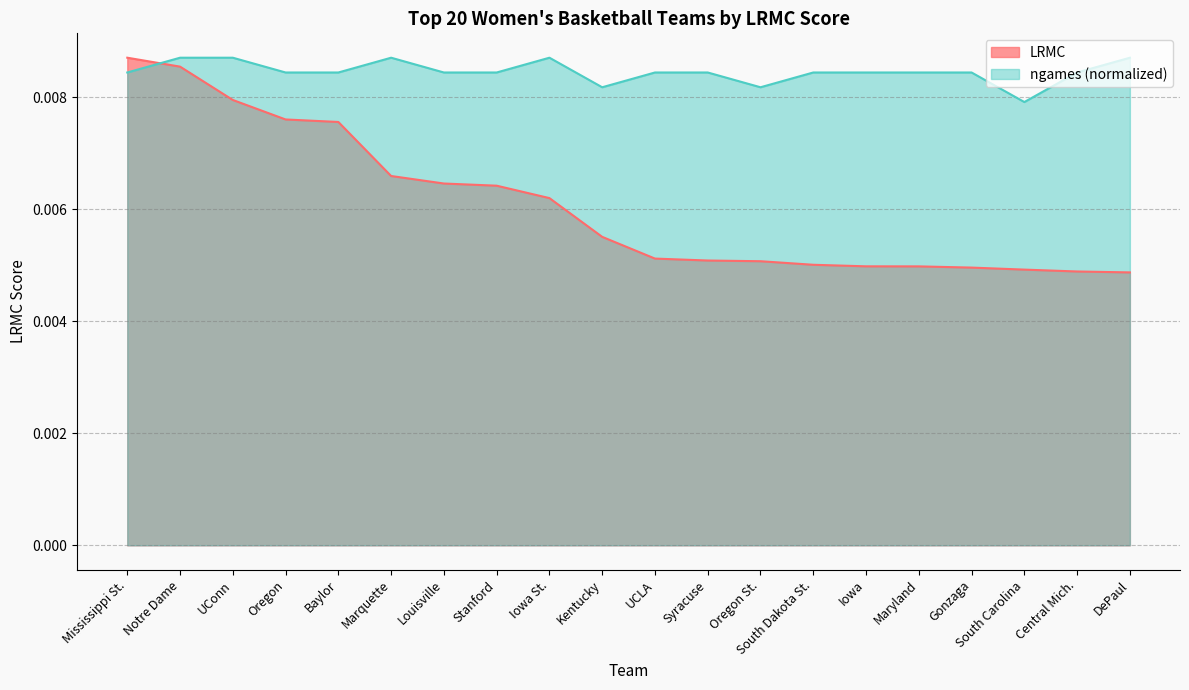

What position from the left is Iowa?

15